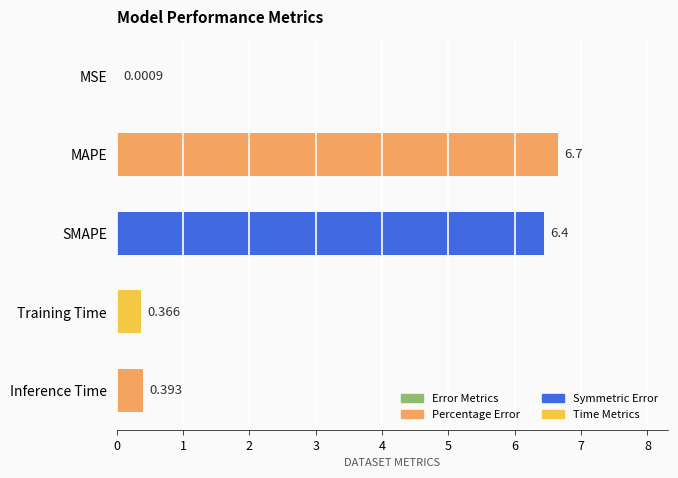

Which has a higher value, Inference Time or SMAPE?

SMAPE